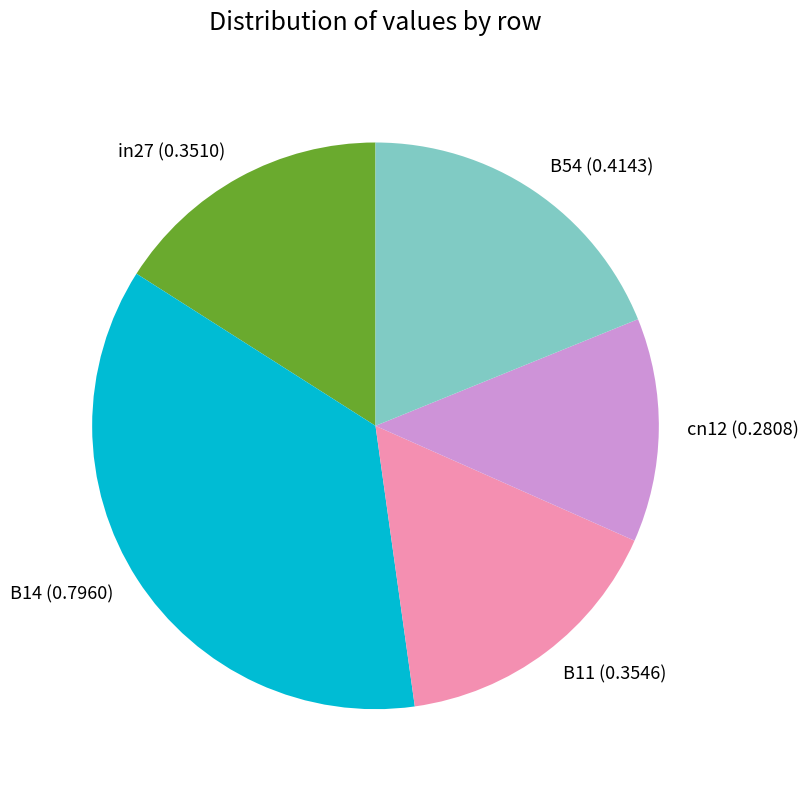

Which category has the smallest portion of the pie?

cn12